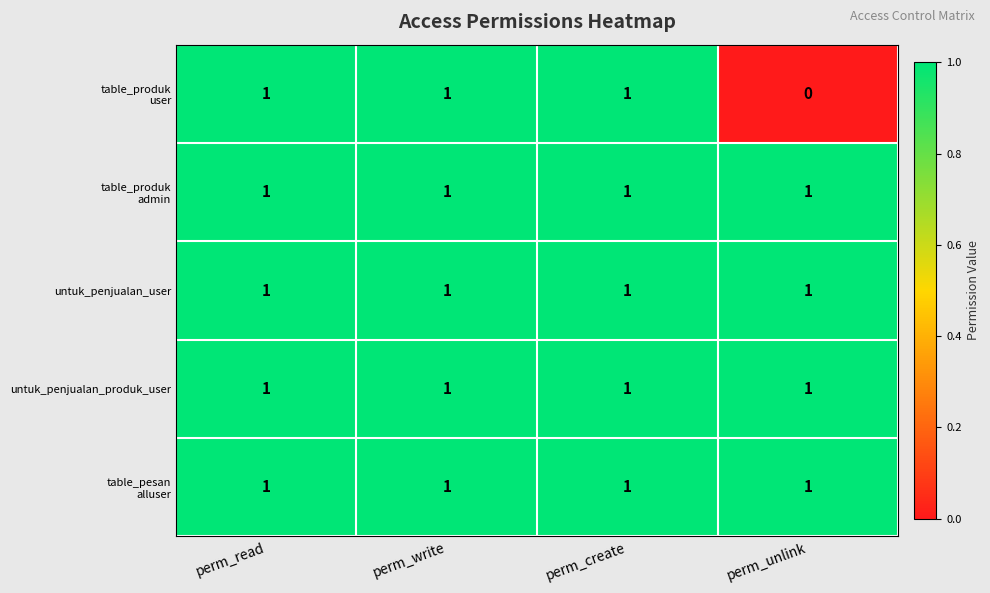

At how many categories does at least one series exceed 0?

4